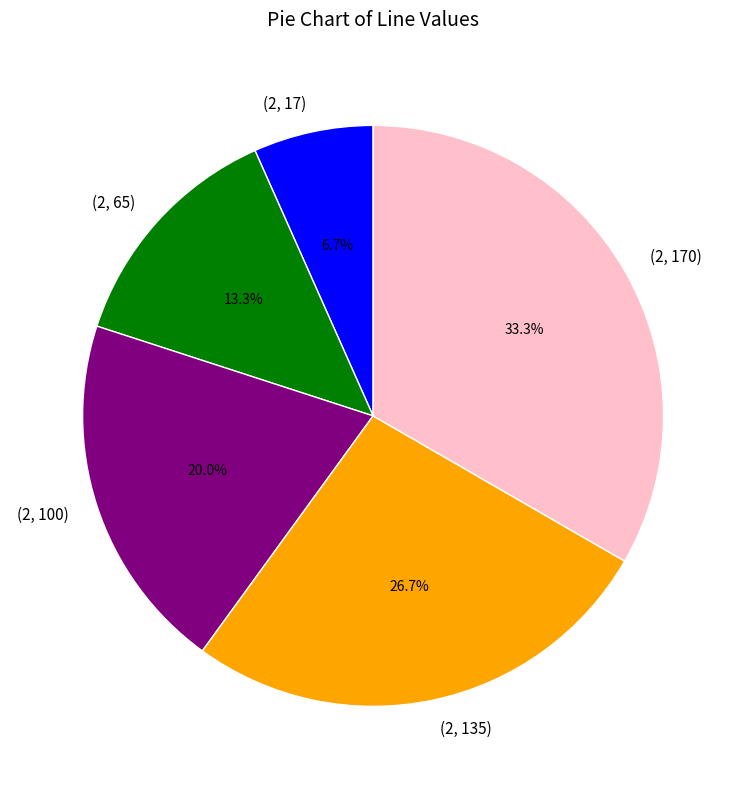

Do (2, 170) and (2, 65) together represent more than half of the pie?

No